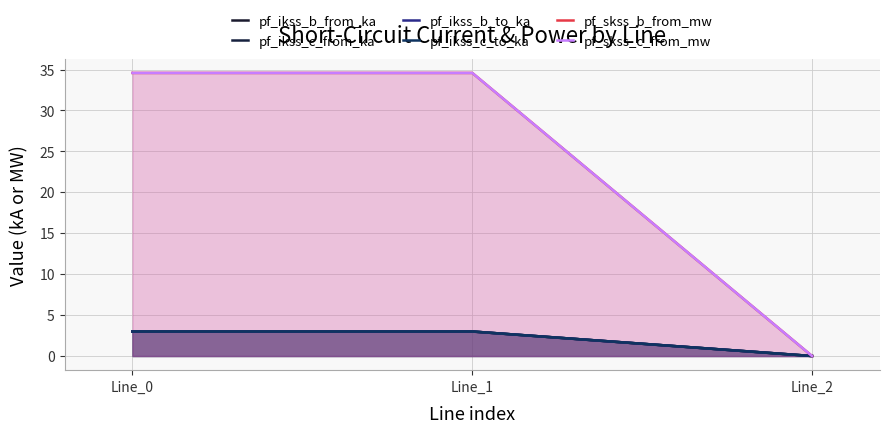

Which series has the largest range (max minus min)?

pf_skss_c_from_mw